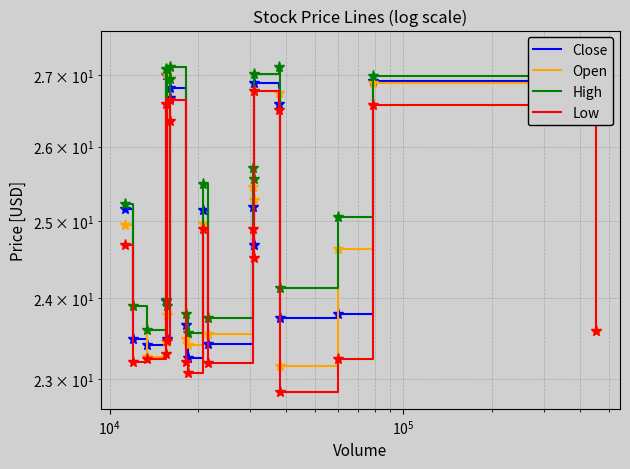

How many times do Close and Open cross each other?

12